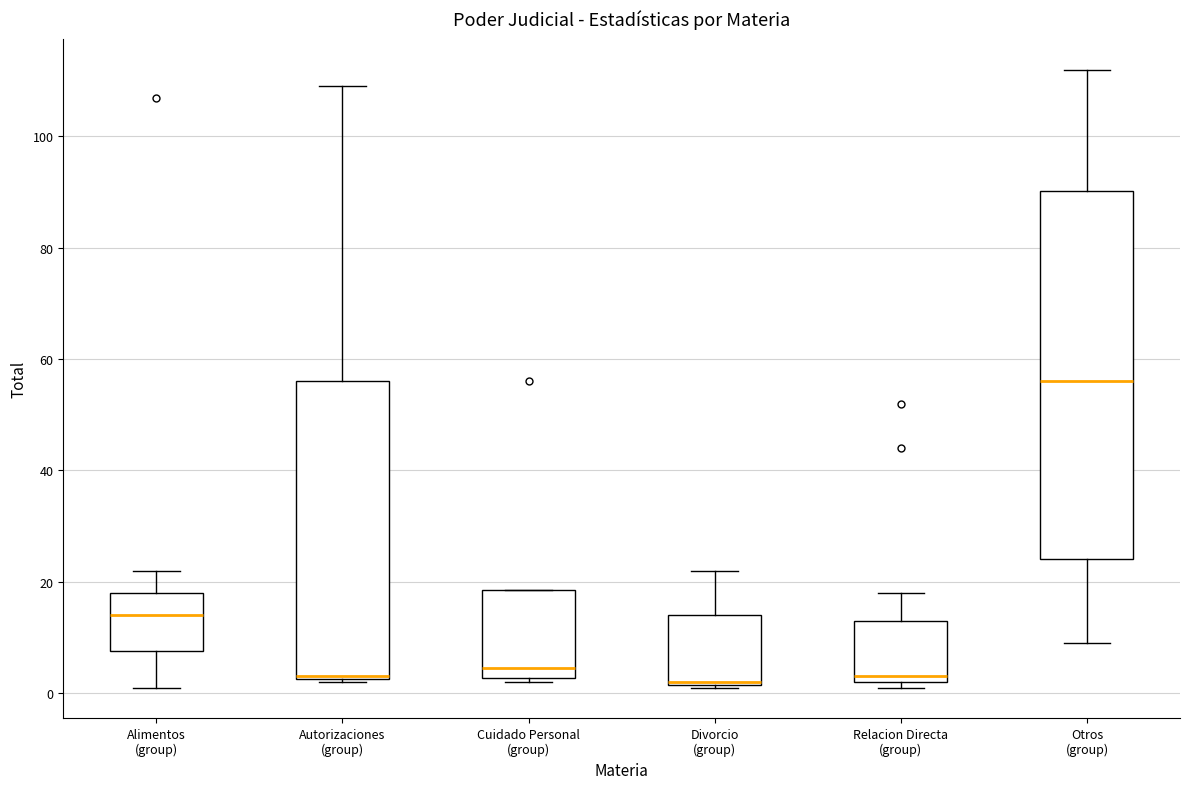

Comparing the boxes themselves (not the whiskers), which one is the tallest?

Otros (group)